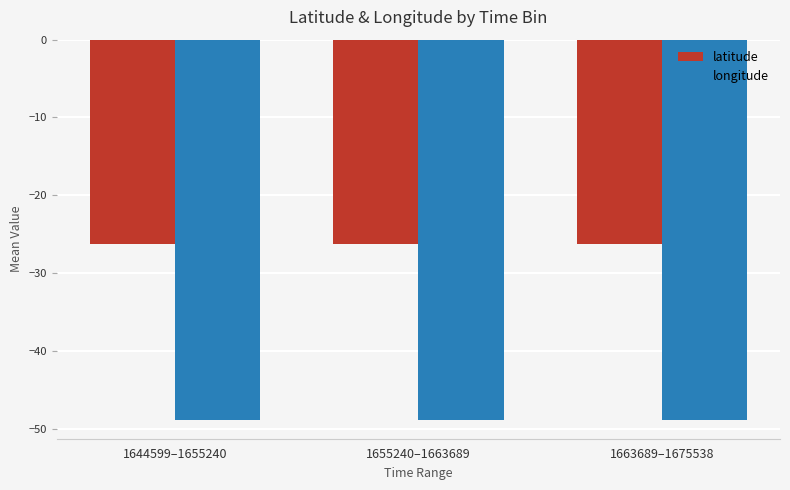

Is the value of longitude at 1663689–1675538 greater than the value of latitude at 1655240–1663689?

No